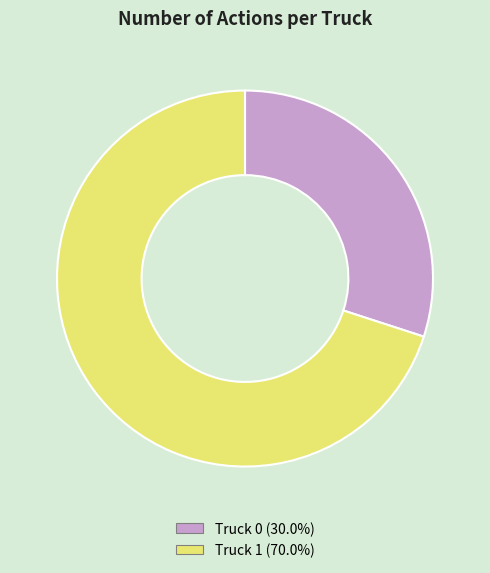

Approximately how many times larger is the value at Truck 0 compared to Truck 1?

0.4